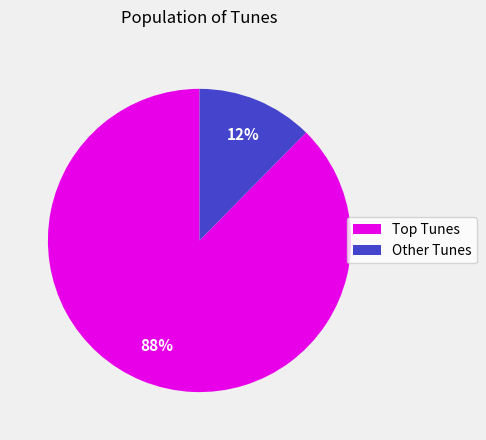

How many segments does this pie chart have?

2